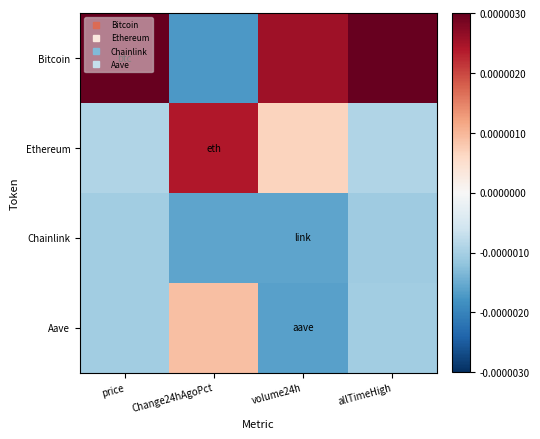

Count the number of data series in this chart.

4